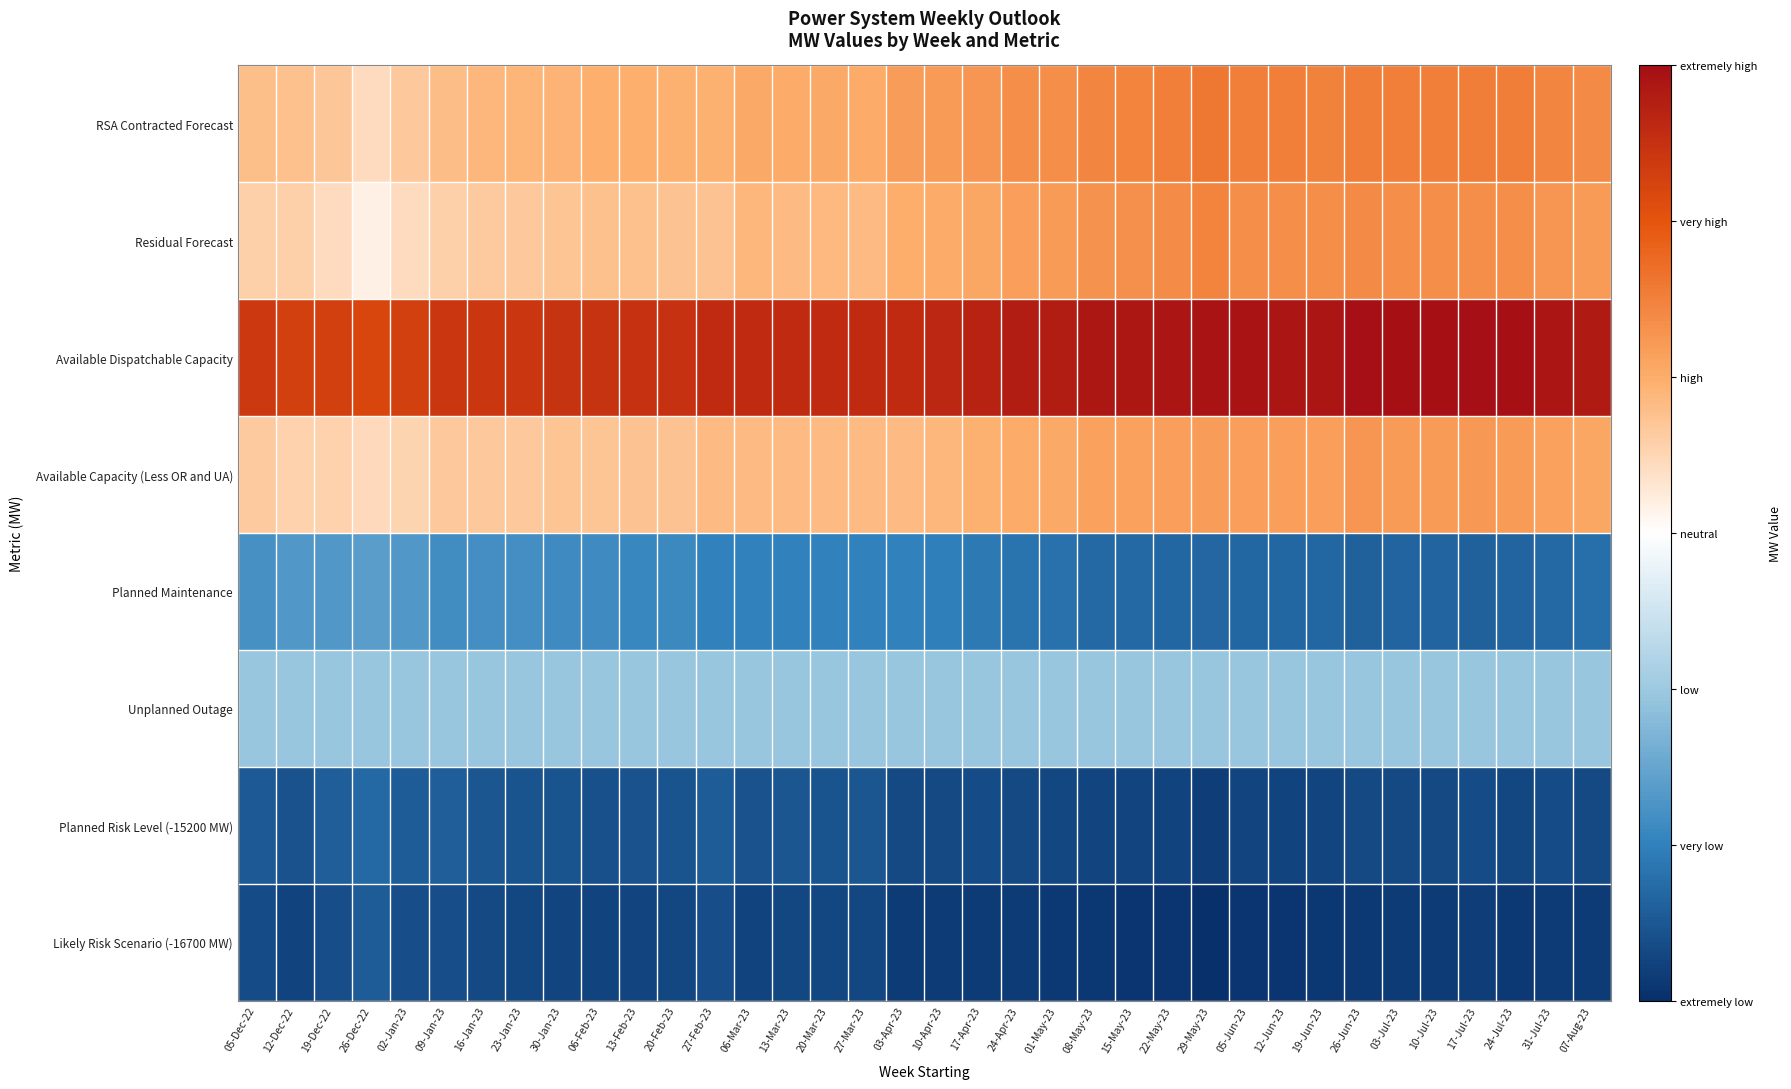

What is the total value across all series at 23-Jan-23?

146122